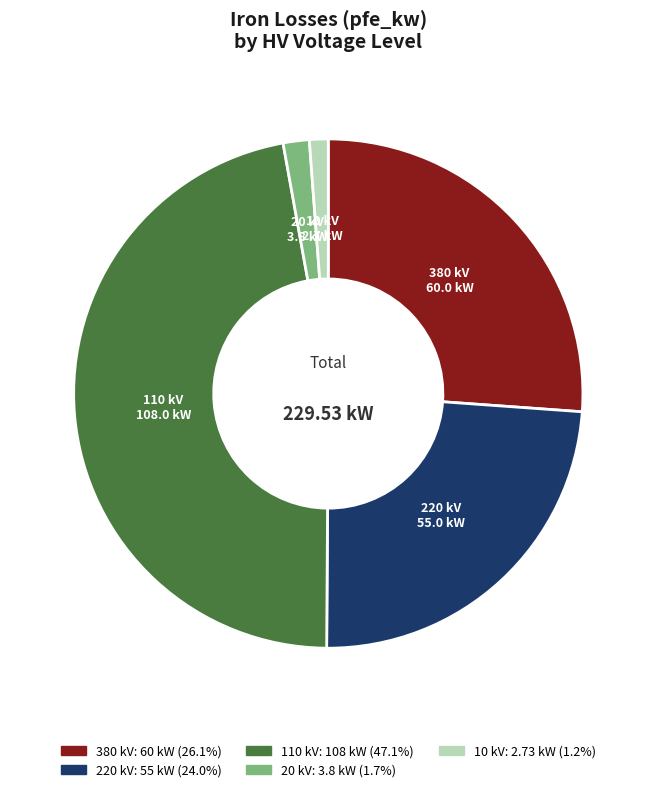

The 10 kV slice represents 8% of the pie. True or false?

False